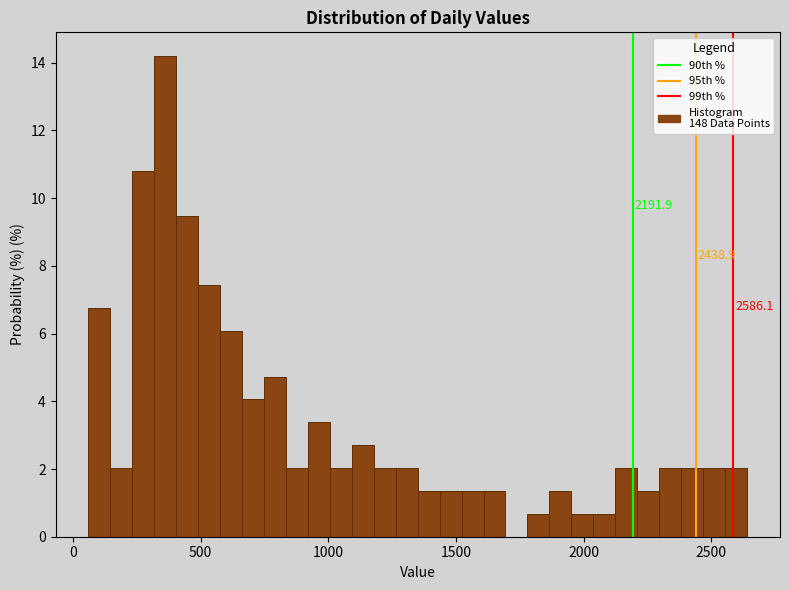

Around what value on the x-axis is the tallest bar? Give the approximate position of its centre, as read against the axis.

350